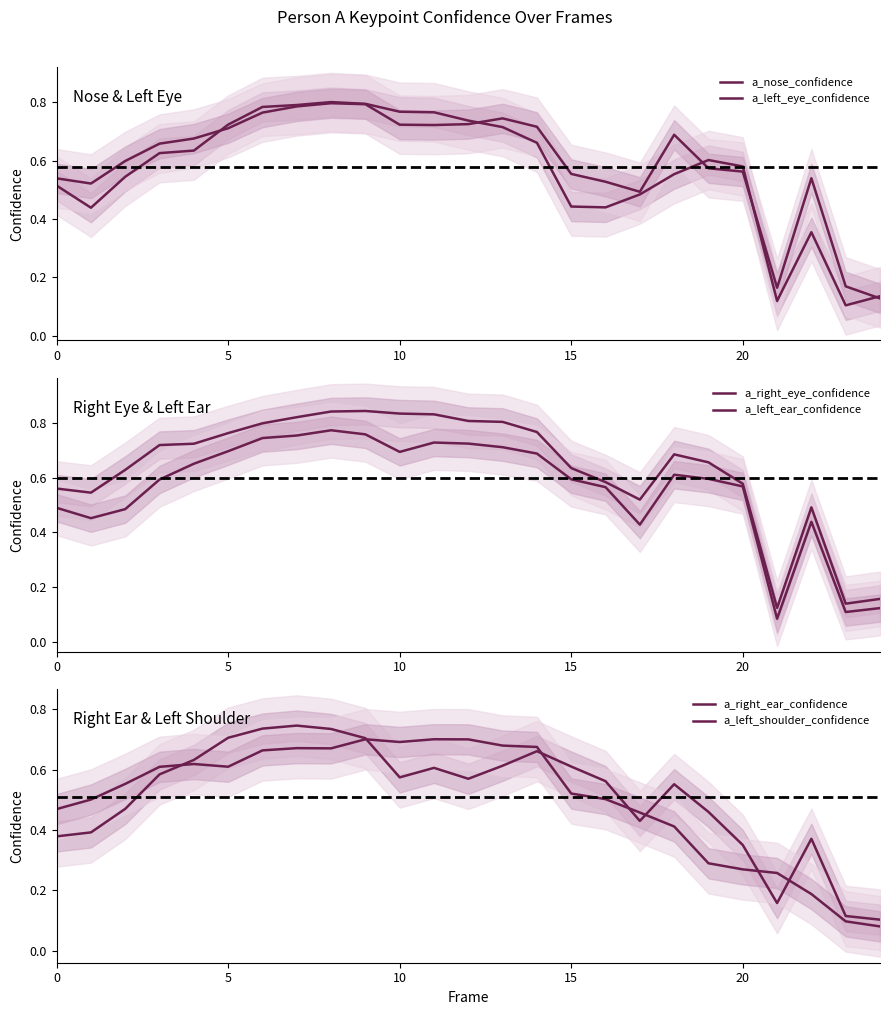

How many intersections are there between a_left_eye_confidence and a_right_eye_confidence?

4